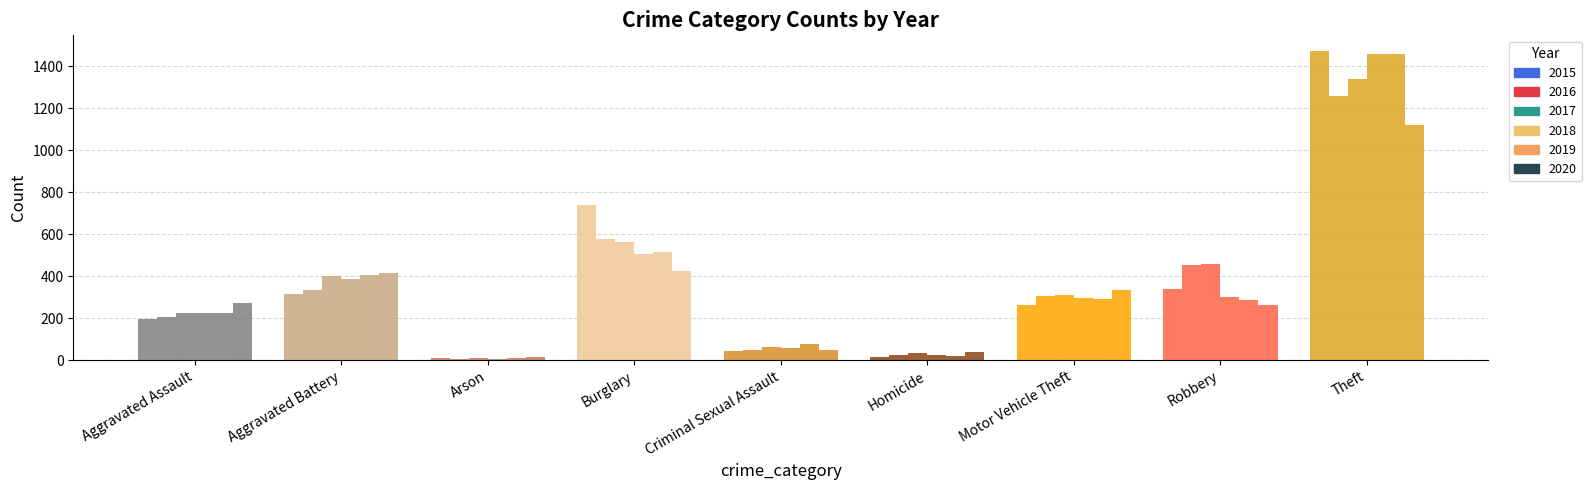

The 2018 series shows 667 at Aggravated Battery. True or false?

False